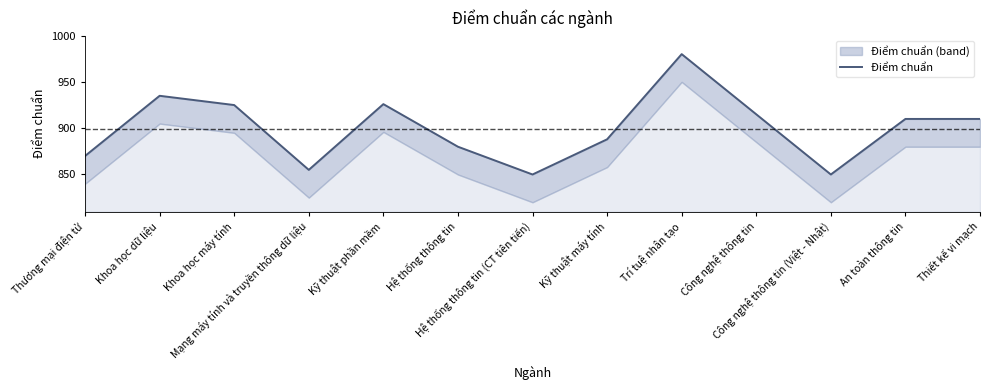

The value at Kỹ thuật phần mềm is 926. True or false?

True